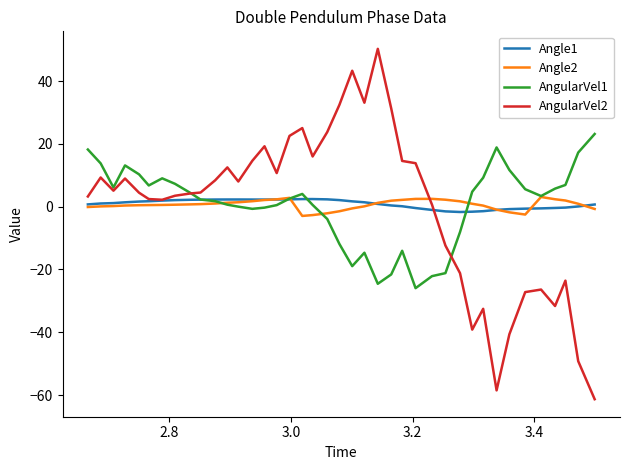

Which series has the largest range (max minus min)?

AngularVel2